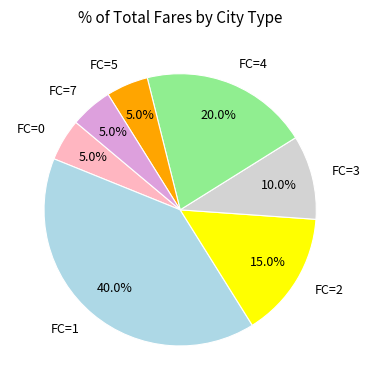

Approximately how many times larger is the value at FC=1 compared to FC=2?

2.7